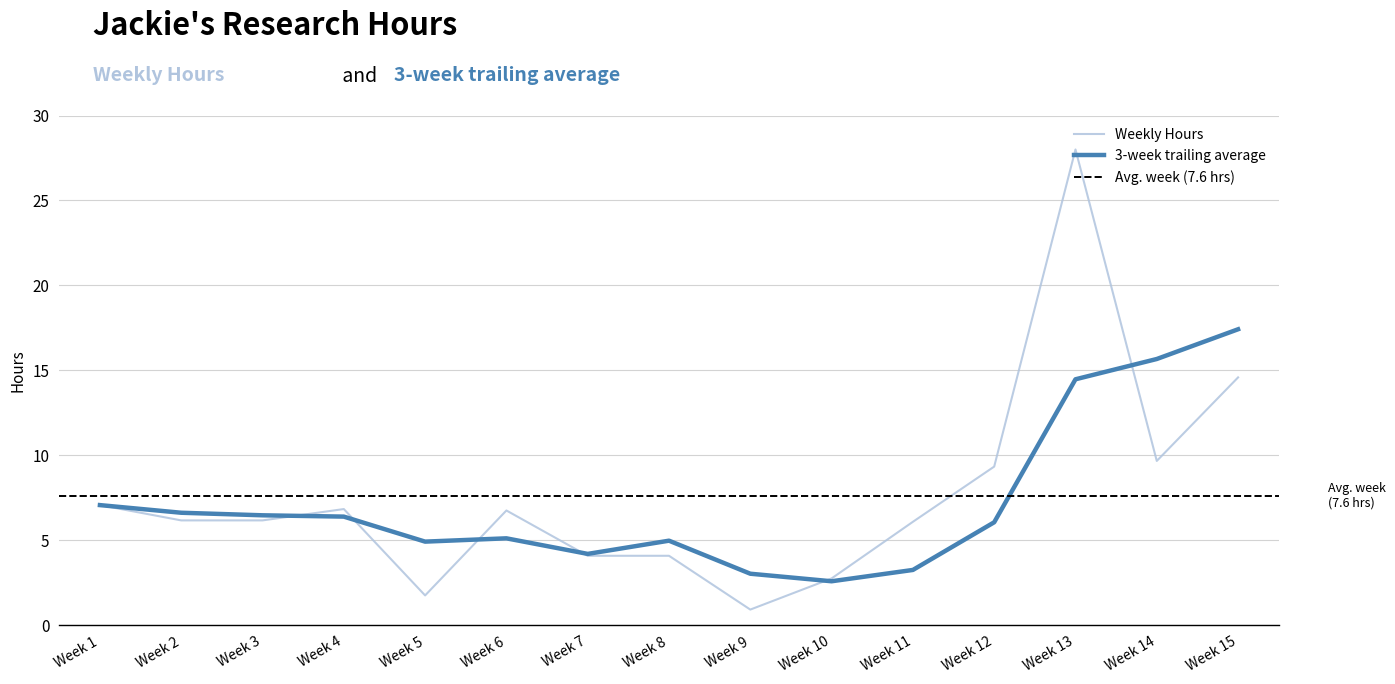

List the labels in order of value, smallest first.

Week 9, Week 5, Week 10, Week 8, Week 7, Week 11, Week 2, Week 3, Week 6, Week 4, Week 1, Week 12, Week 14, Week 15, Week 13